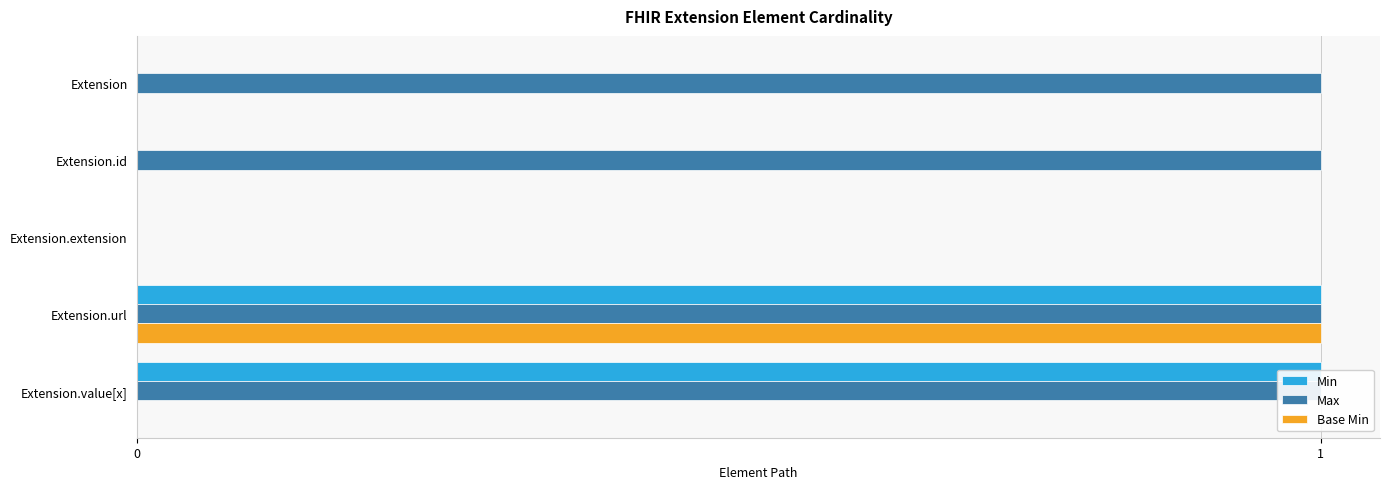

Reading left to right, extract all data points from this chart.

Min: 0	0	0	1	1
Max: 1	1	0	1	1
Base Min: 0	0	0	1	0